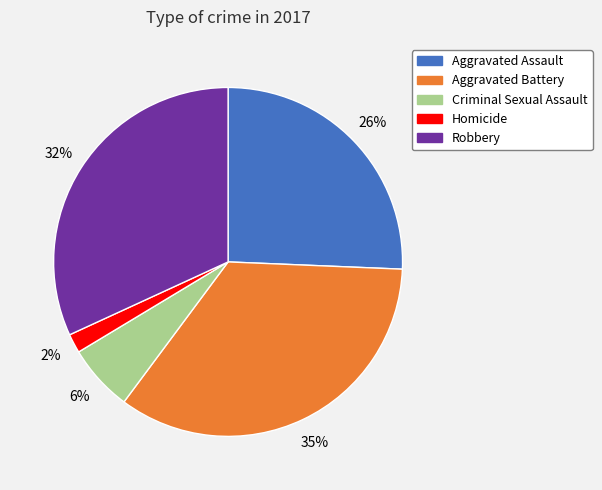

Is the sum of Aggravated Assault and Homicide greater than half?

No